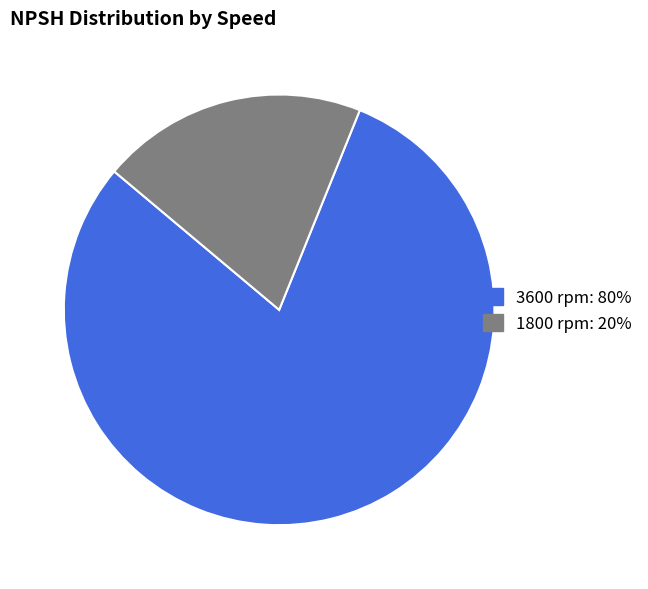

Is there a majority slice in this chart?

Yes